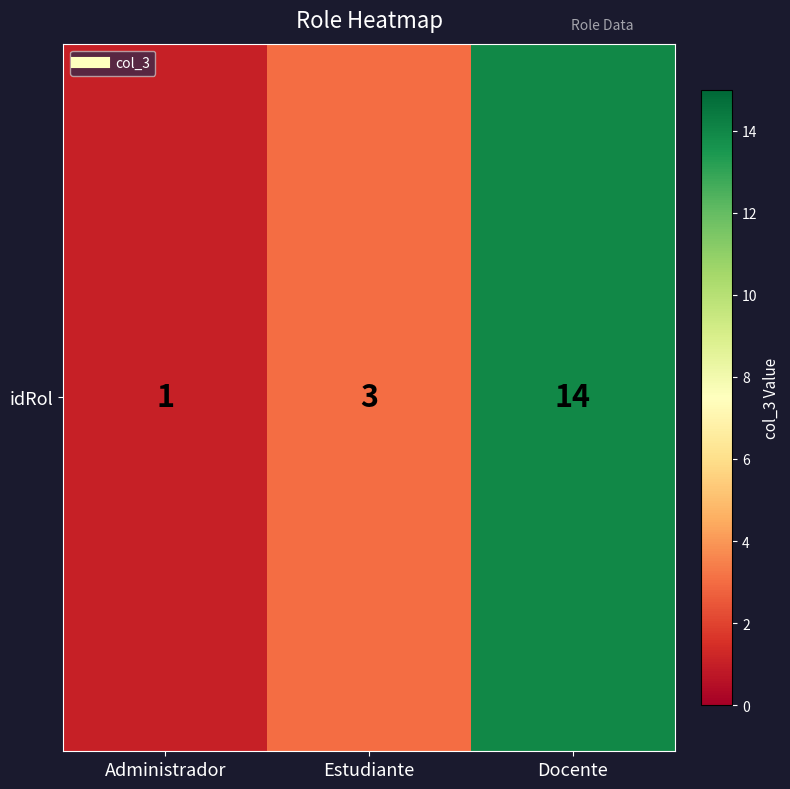

Reading left to right, what are all the values shown in this chart?

Administrador=1	Estudiante=3	Docente=14